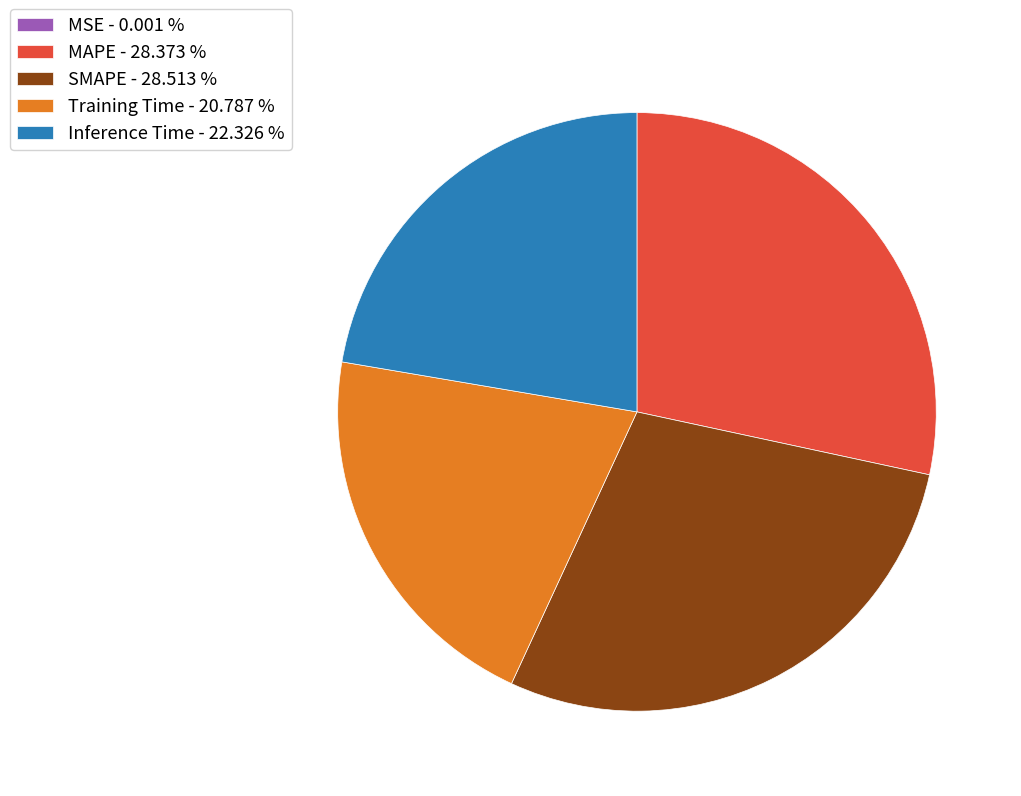

Do SMAPE - 28.513 % and Training Time - 20.787 % together represent more than half of the pie?

No